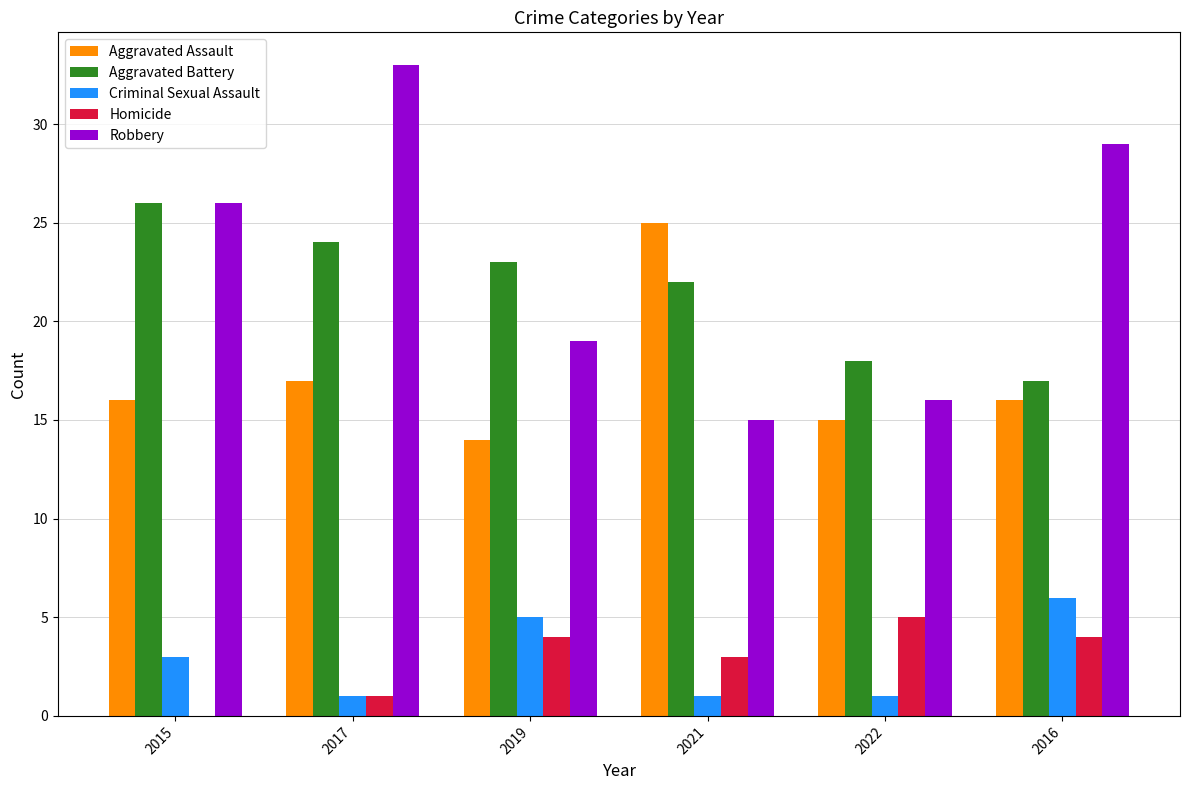

Is it true that Aggravated Battery equals 24 at 2017?

True